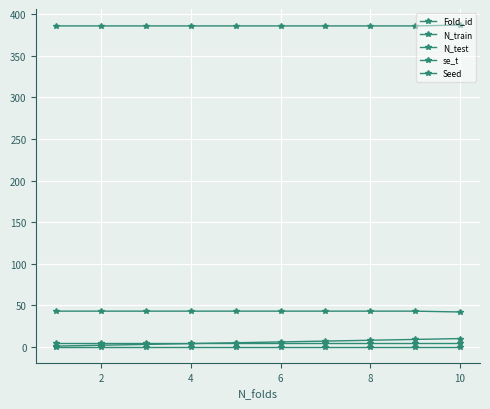

How many values in the Fold_id series are below 6?

5